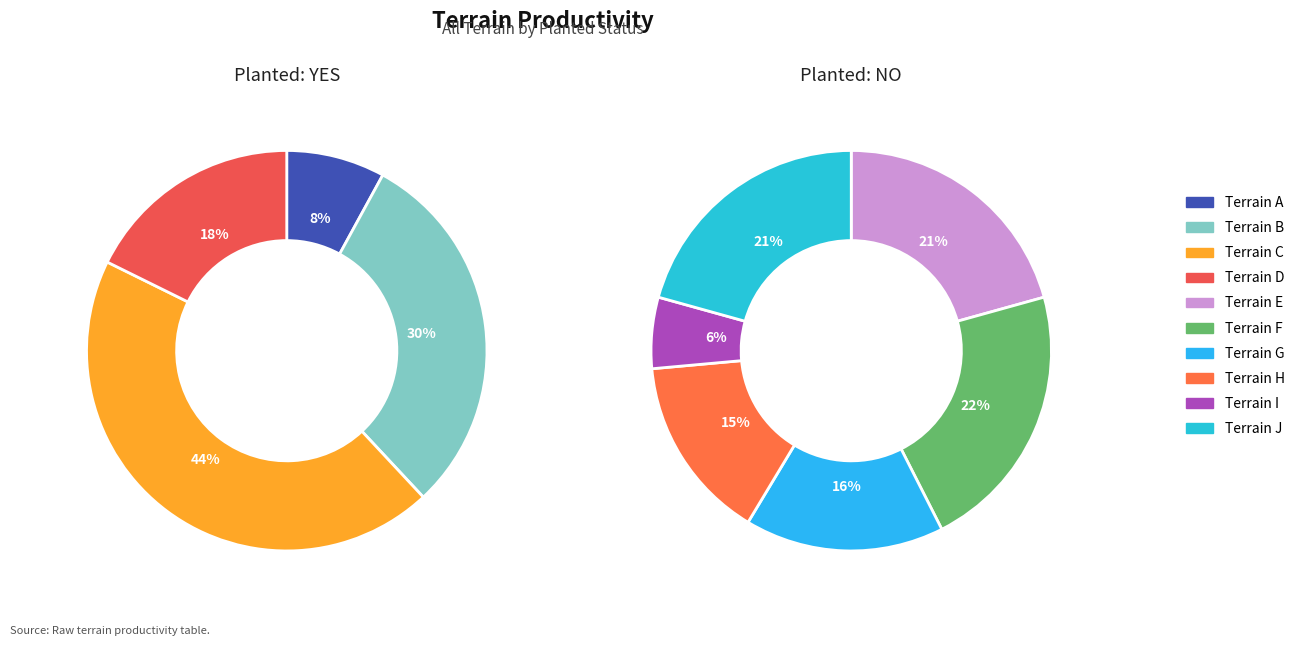

How much of the chart is everything except D?

93.0%